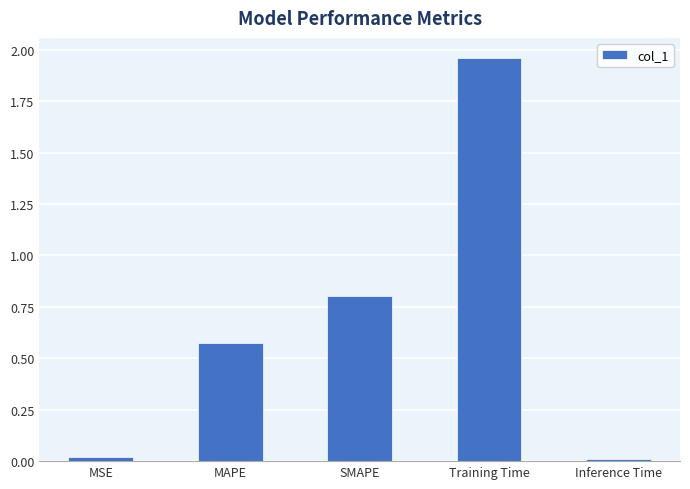

True or false: the data shows 0.0 at MSE.

True